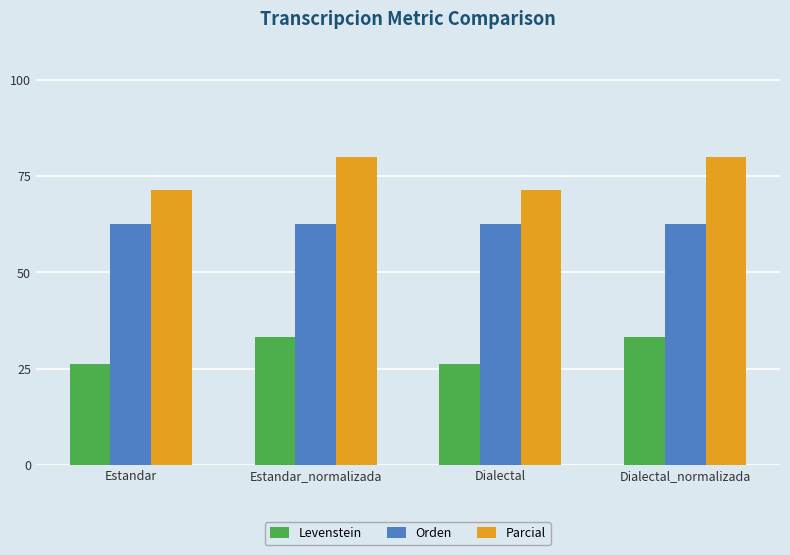

Is the value of Levenstein at Dialectal_normalizada greater than the value of Orden at Estandar_normalizada?

No